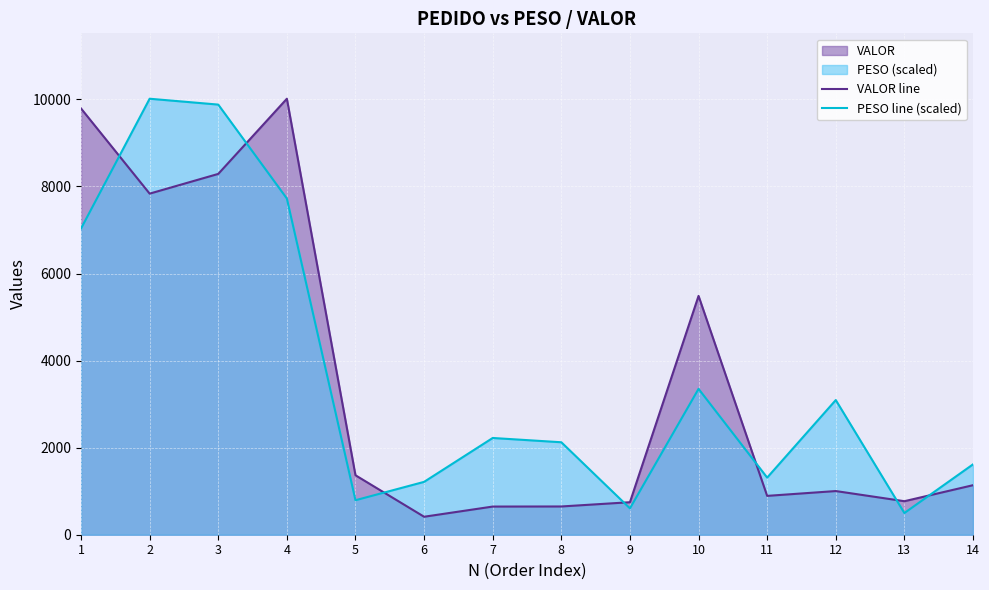

What is the value of the PESO line (scaled) point at the 5th from the left?

792.3